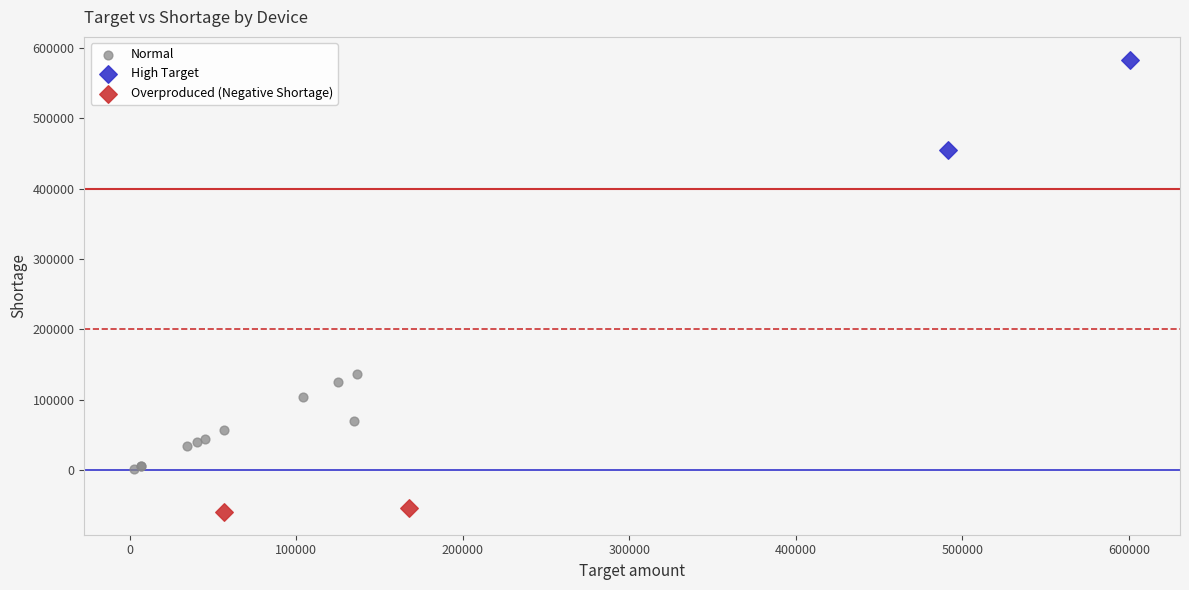

What are all the series names shown in the legend?

Normal, High Target, Overproduced (Negative Shortage)